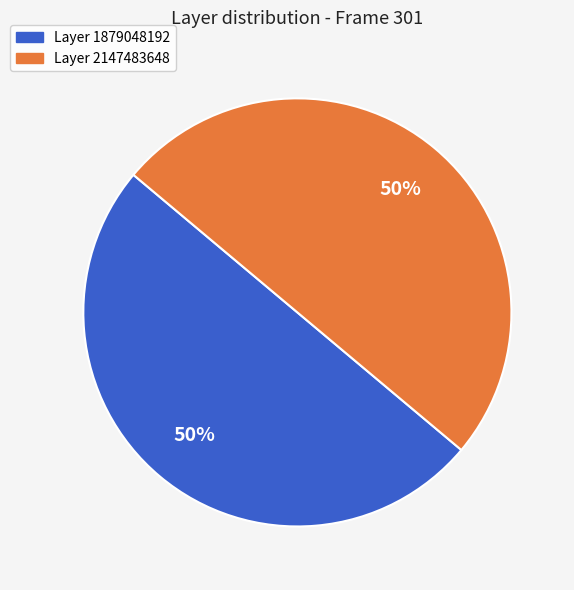

Count the number of slices in the pie.

2